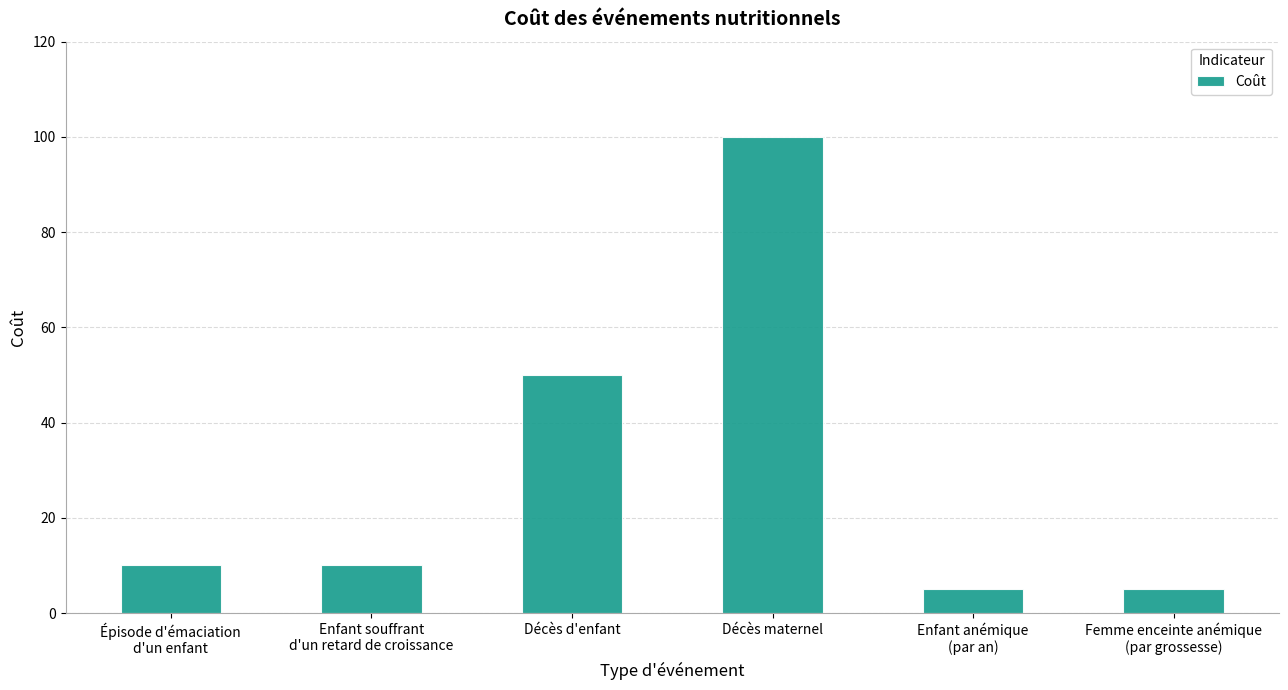

Count the number of categories in the chart.

6